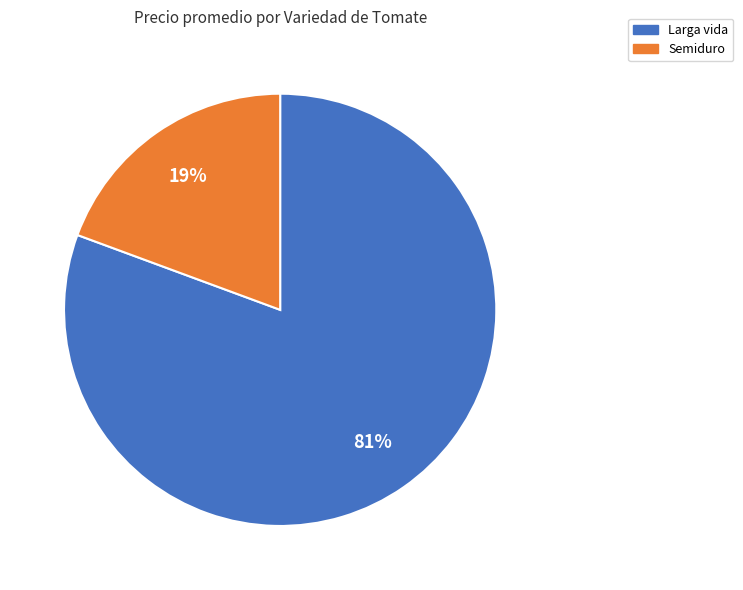

Between Semiduro and Larga vida, which is larger?

Larga vida